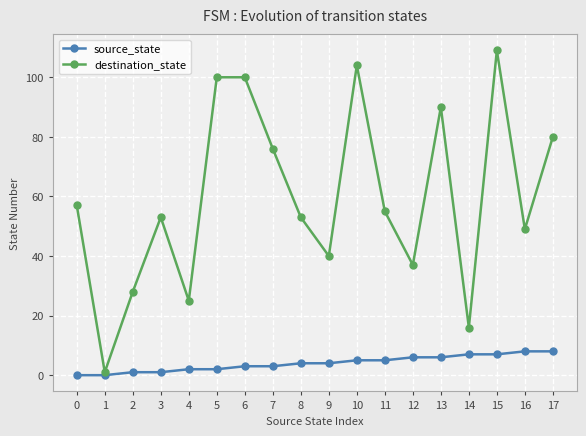

Where is destination_state nearest to the value 55?

11